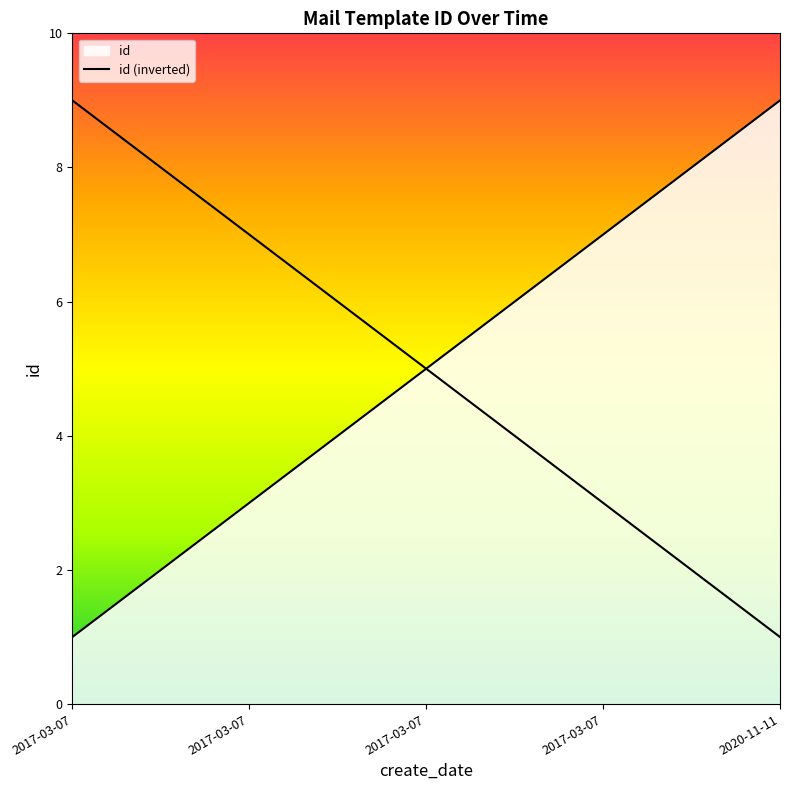

What is the value of the 9th point from the left?

9